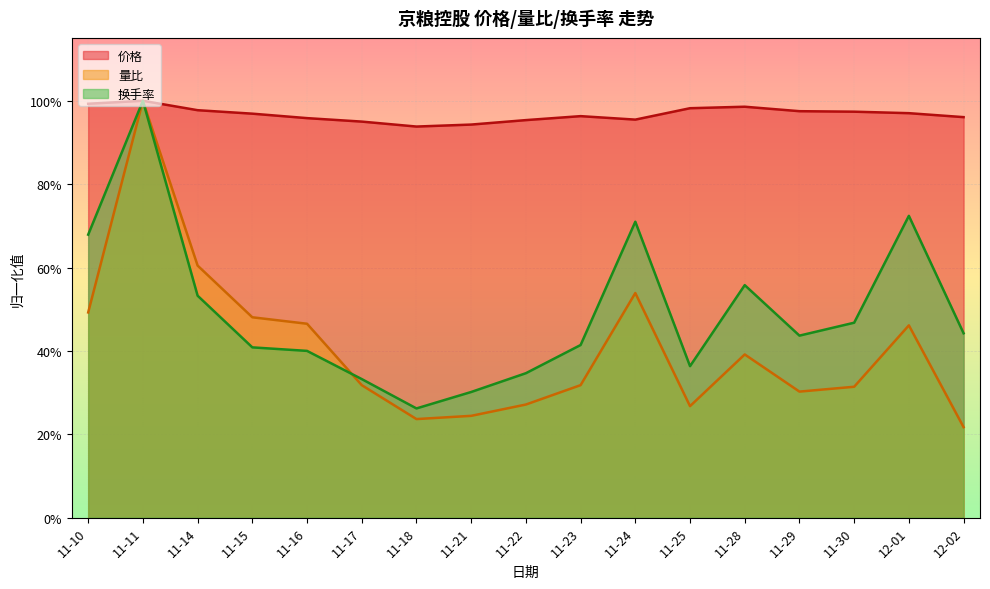

True or false: 价格 and 换手率 intersect in this chart.

False